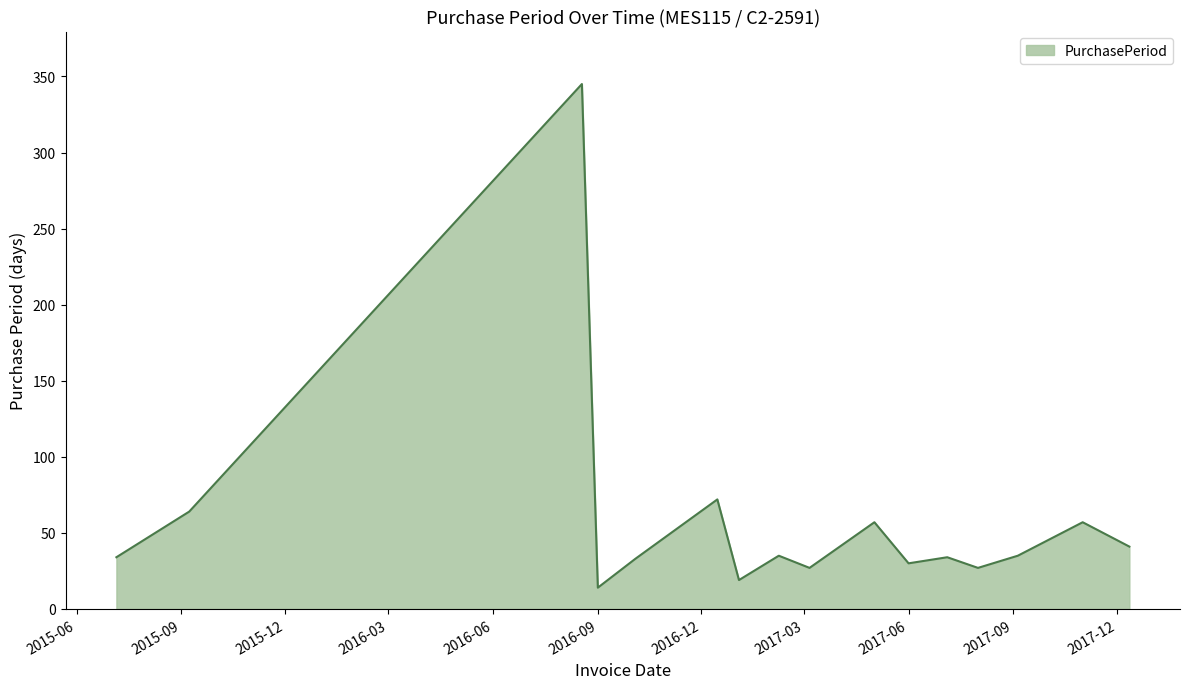

What is the greatest value displayed?

345